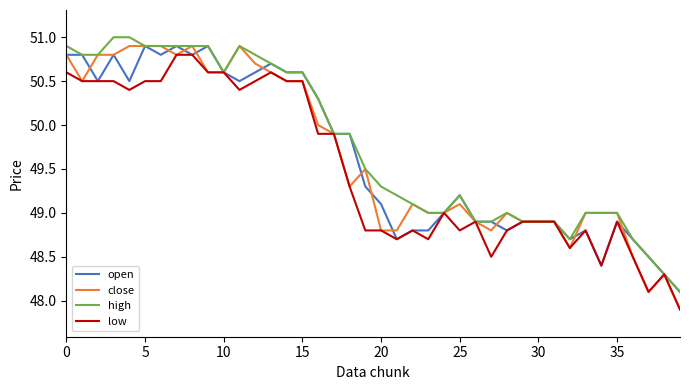

Which series has the widest spread of values?

close